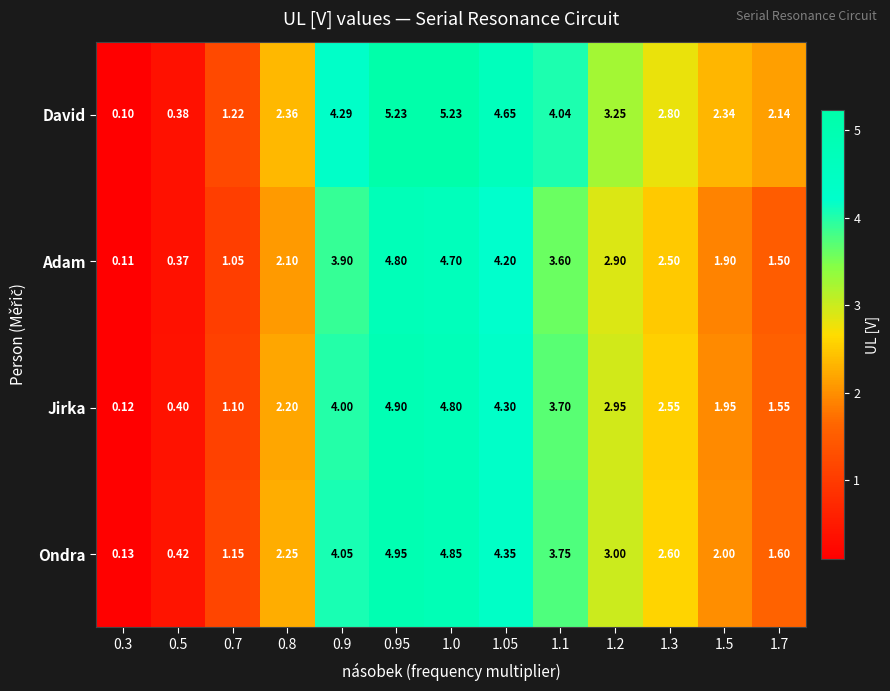

Which series has the widest spread of values?

David